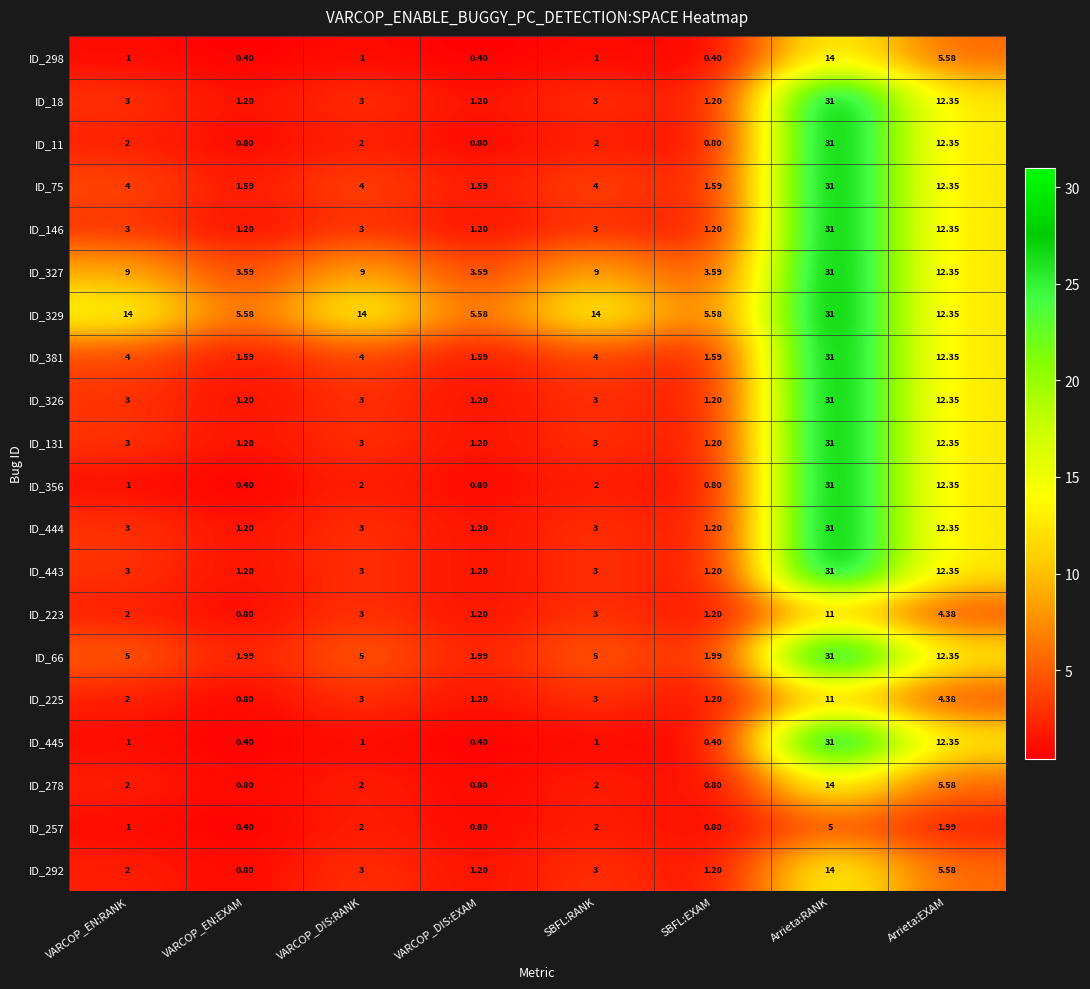

At which label does ID_223 reach its peak?

Arrieta:RANK